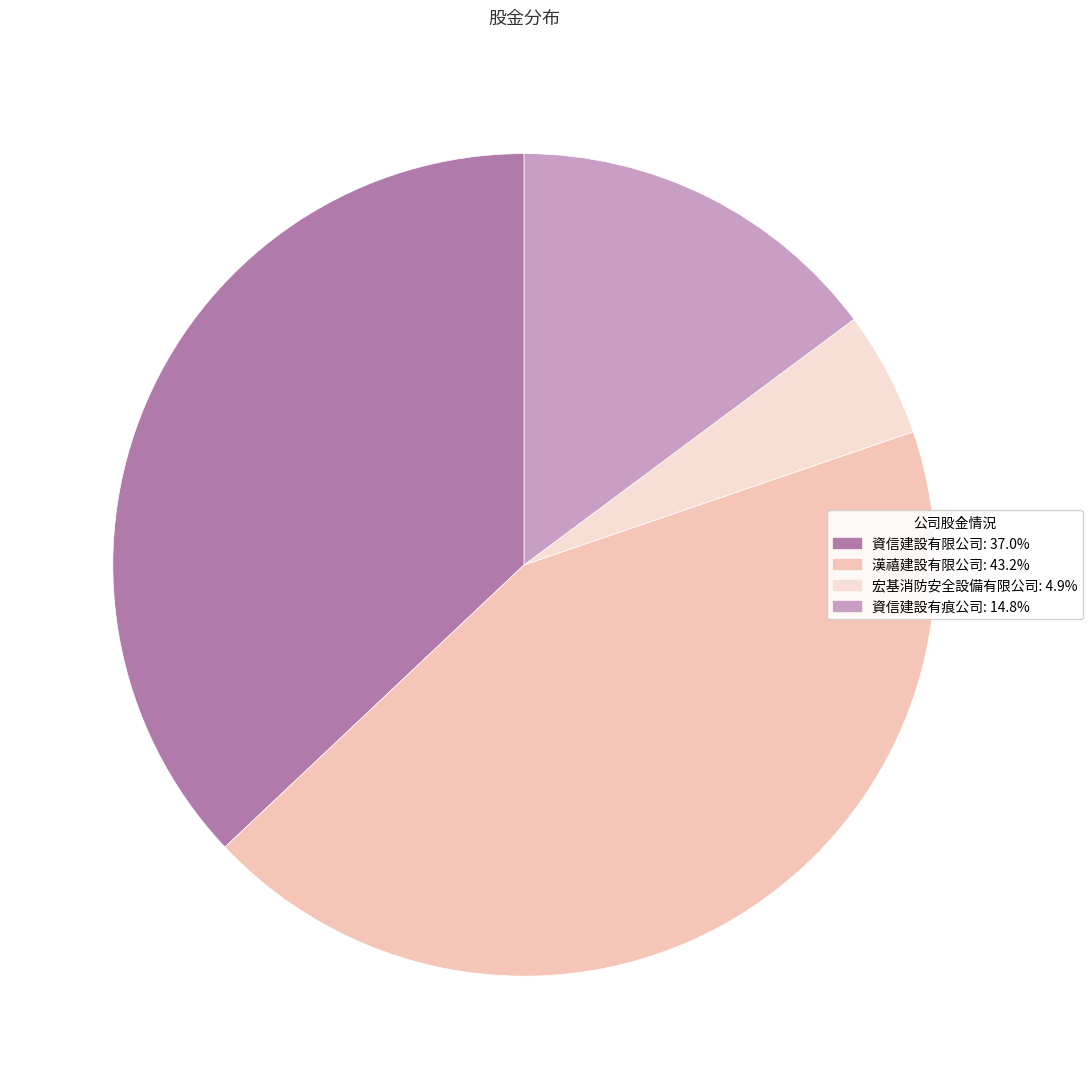

Which has a higher value, 資信建設有痕公司 or 漢禧建設有限公司?

漢禧建設有限公司